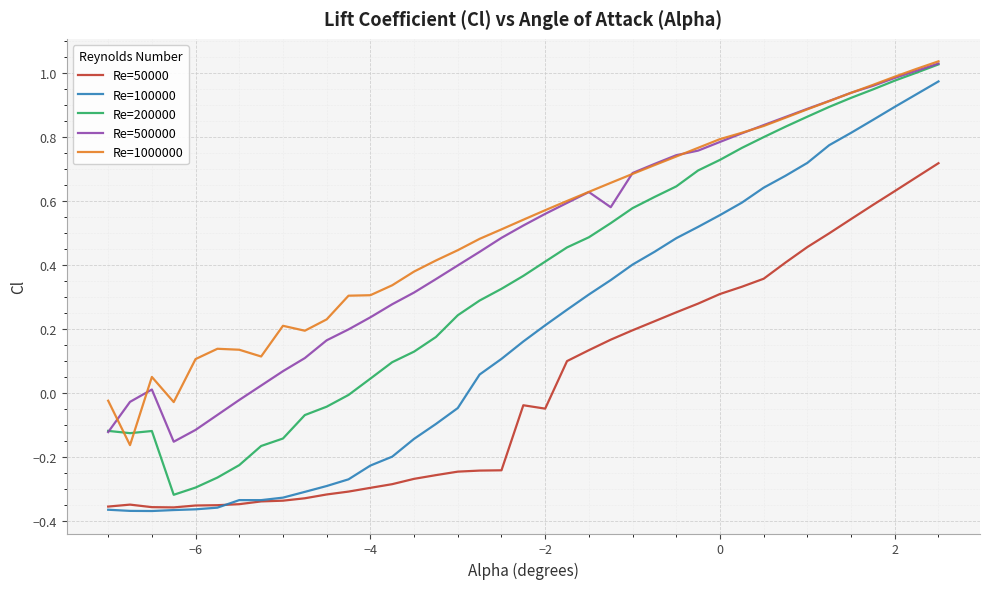

The value of Re=100000 at −6 is -0.5. True or false?

False